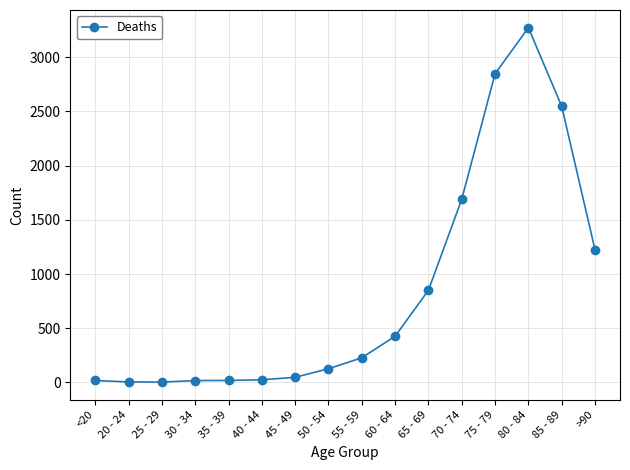

What is the difference between the maximum and second lowest values?

3269